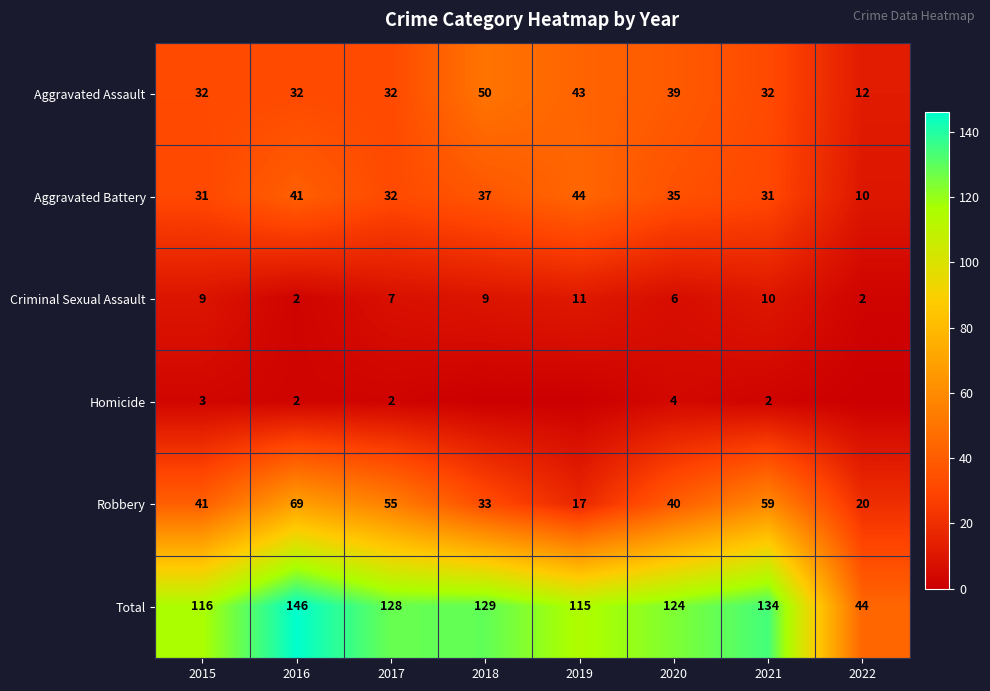

What is the spread (max minus min) of values at 2021?

132